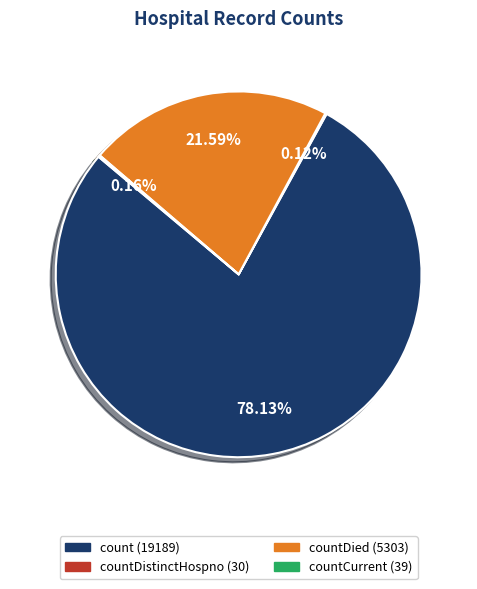

Is there any slice that represents more than half of the pie?

Yes